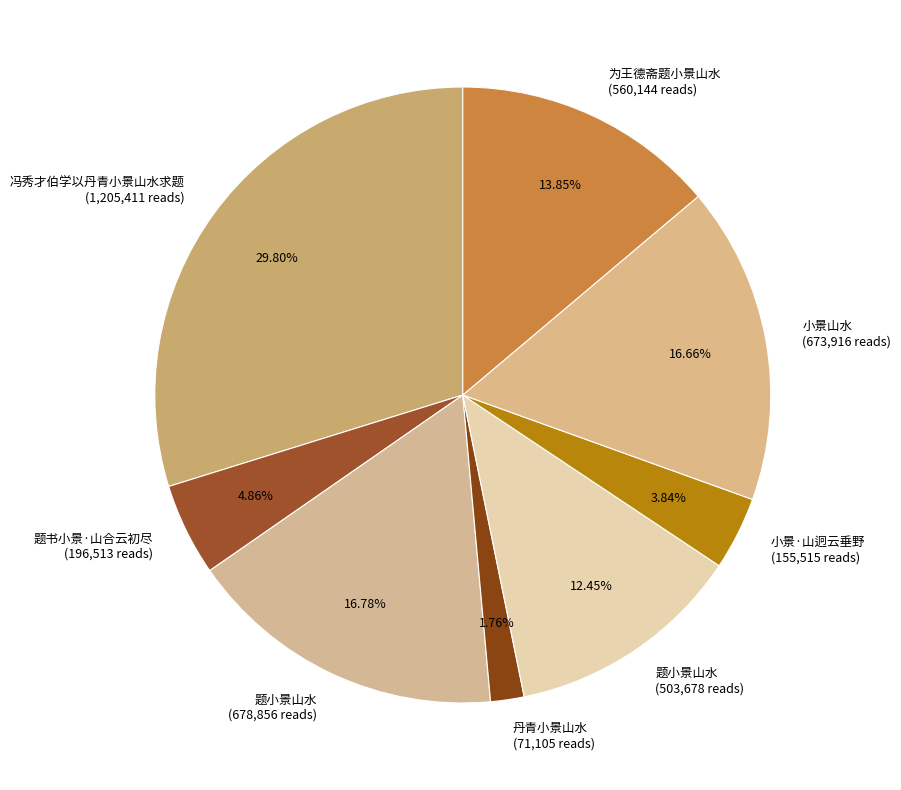

What is the ratio of the value at 题书小景·山合云初尽 (196,513 reads) to the value at 为王德斋题小景山水 (560,144 reads)?

0.4